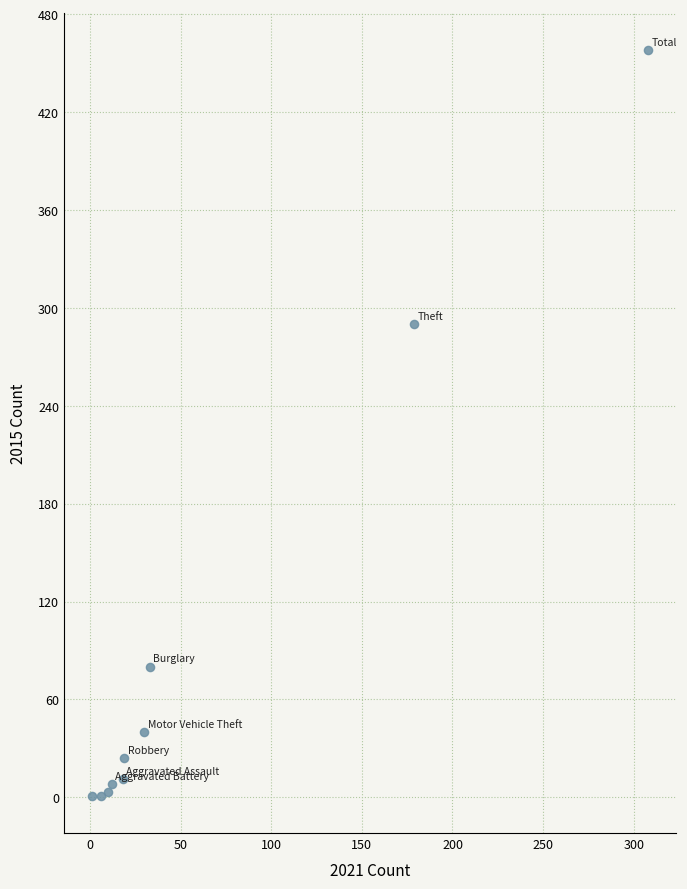

What Y value in the scatter plot is closest to 229?

290